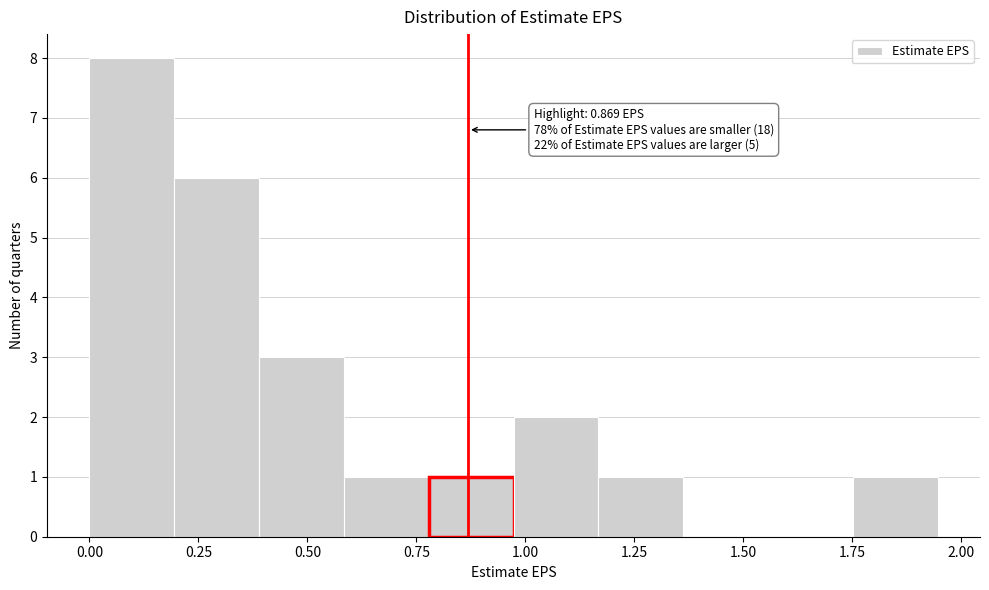

Around what value on the x-axis is the tallest bar? Give the approximate position of its centre, as read against the axis.

0.10